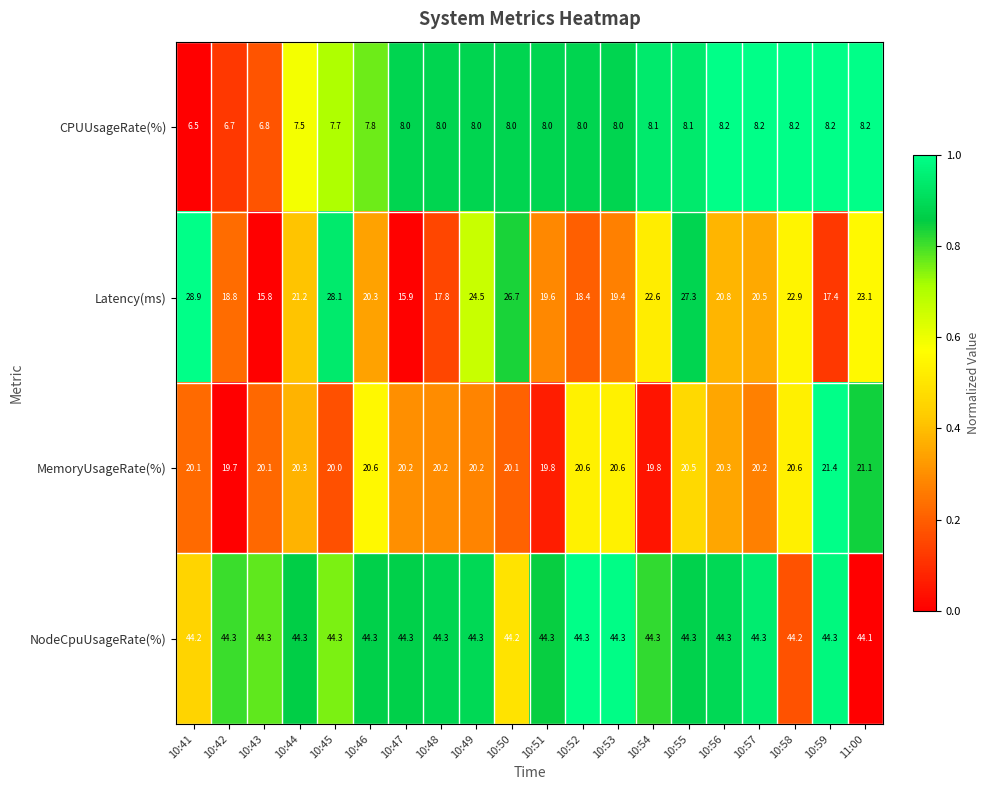

Which series has the largest total across all categories?

NodeCpuUsageRate(%)